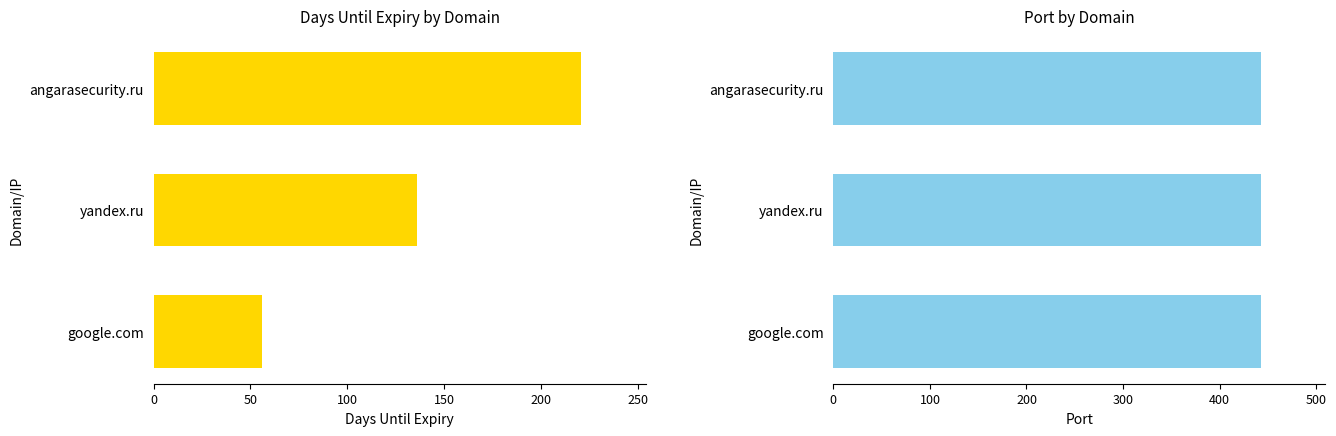

The value of Port at 50 is 1.1. True or false?

False